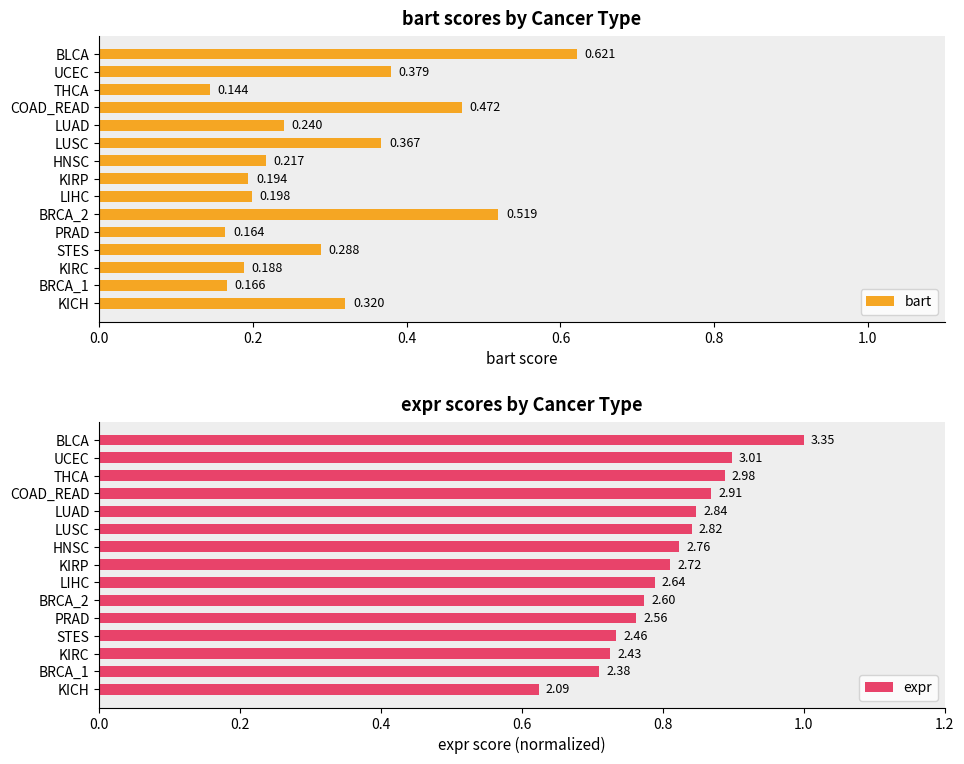

At which label is bart closest to 0?

THCA